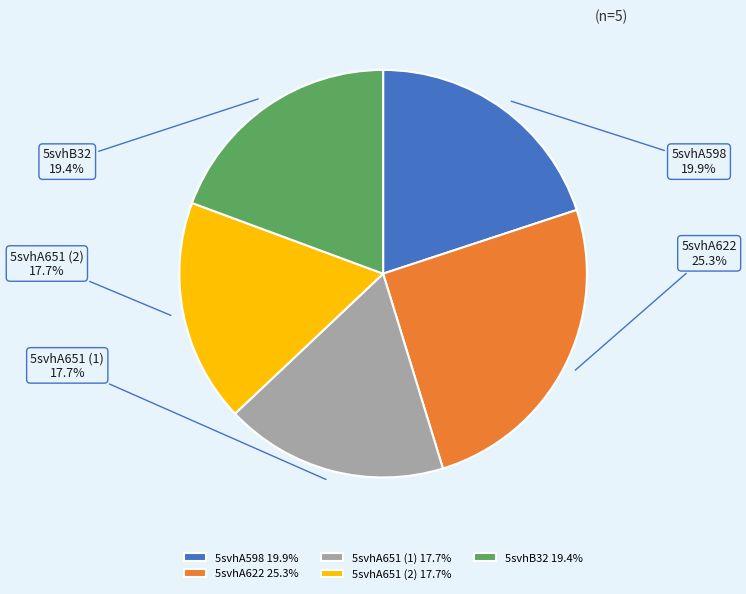

The 5svhA622 slice represents 25% of the pie. True or false?

True